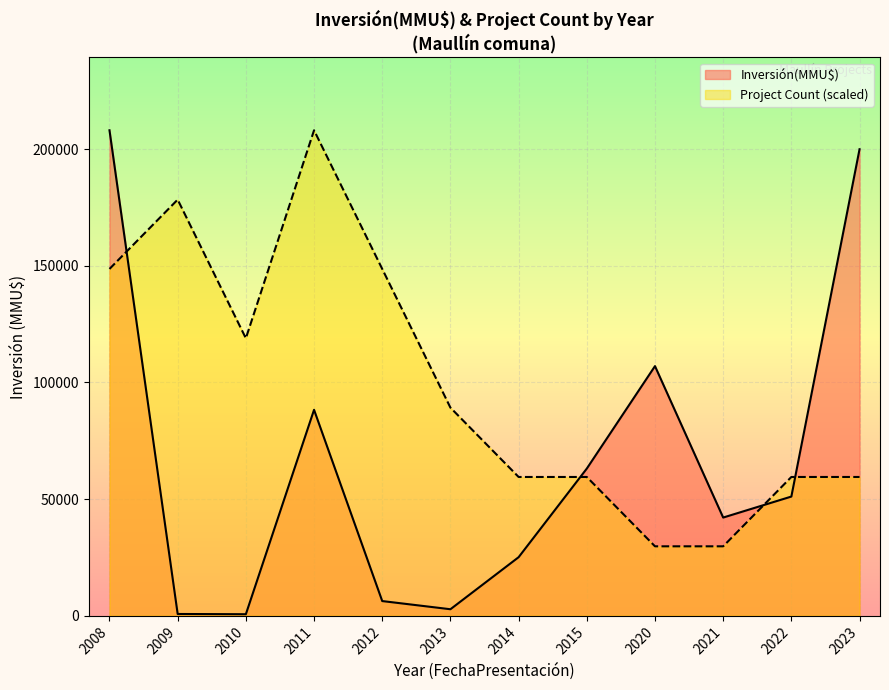

At 2011, list the series in order from largest to smallest.

Project Count (scaled), Inversión(MMU$)